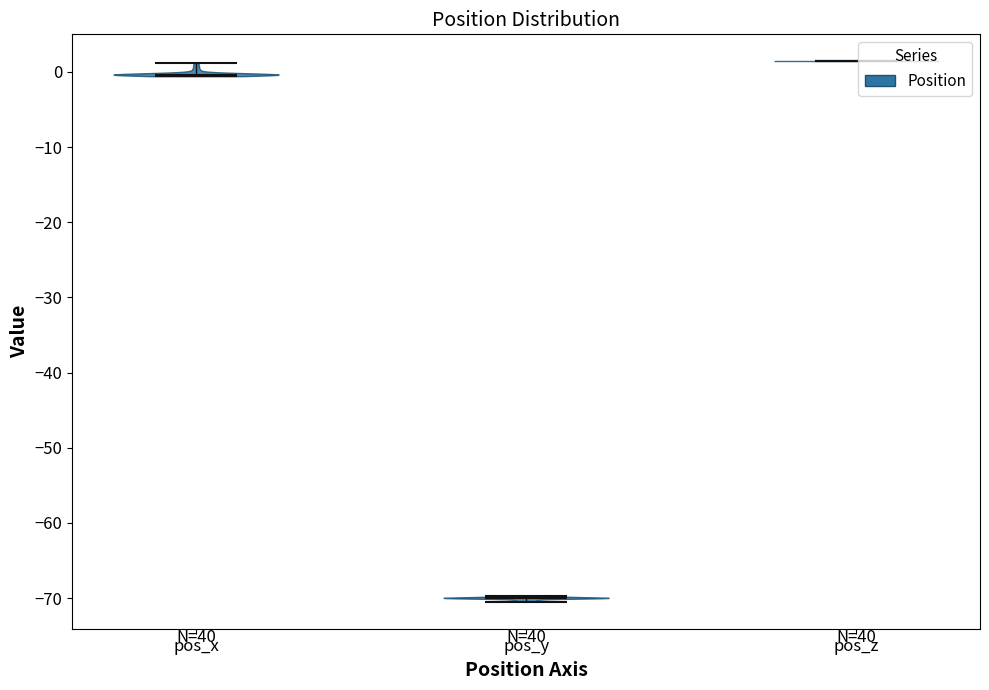

What is the lowest point the violin for pos_y reaches on the y-axis? The values are not printed on the chart, so give them approximately, as read against the axis.

-70